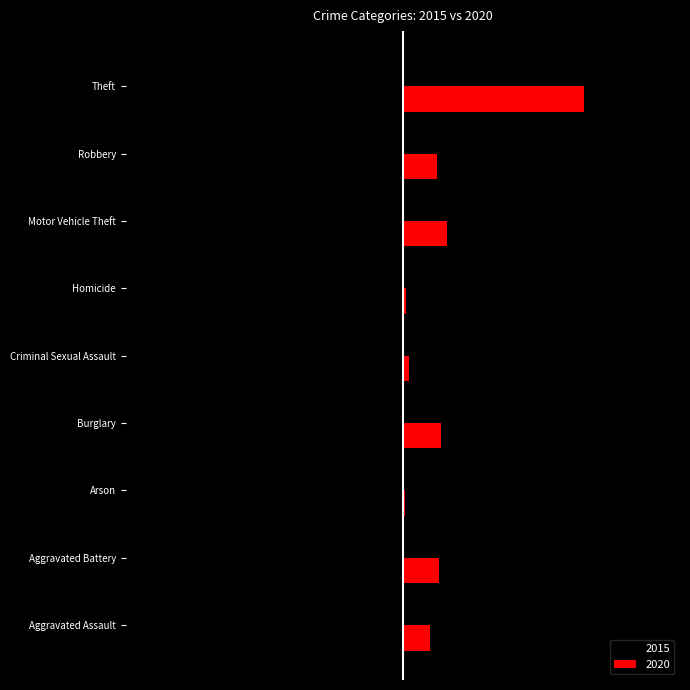

Rank the series by their average value, from lowest to highest.

2015, 2020